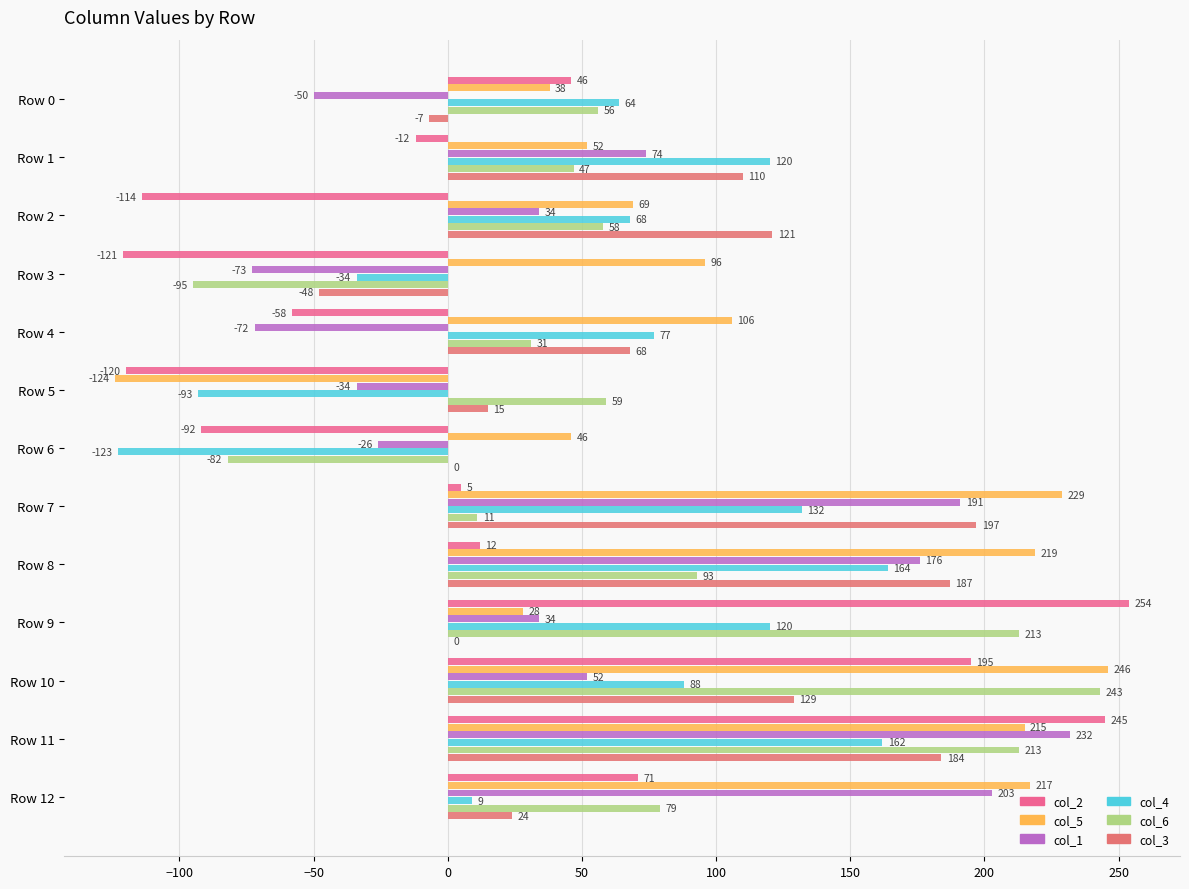

How many data points does each series have?

13